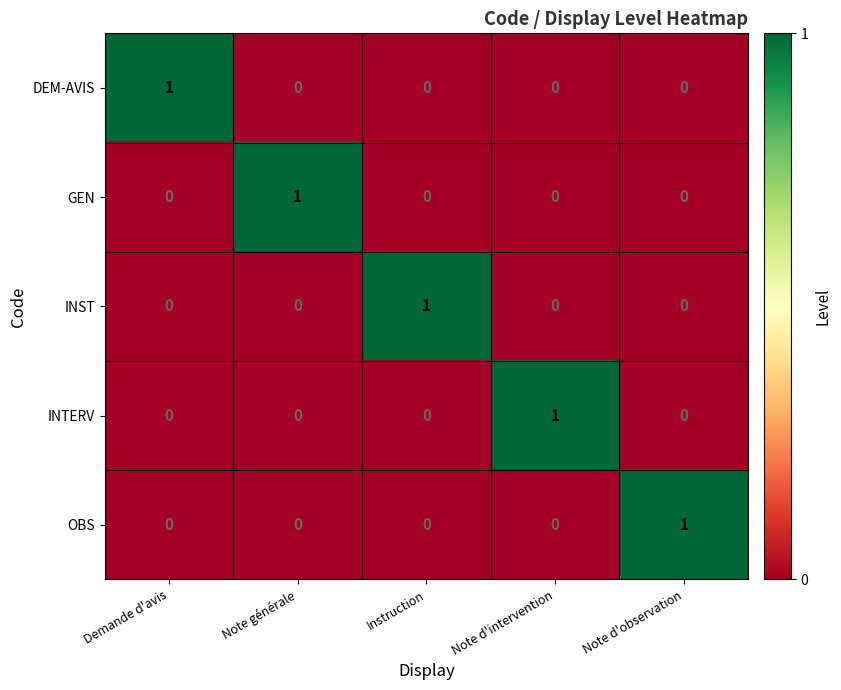

True or false: GEN has a value of 0 at Note d'observation.

True